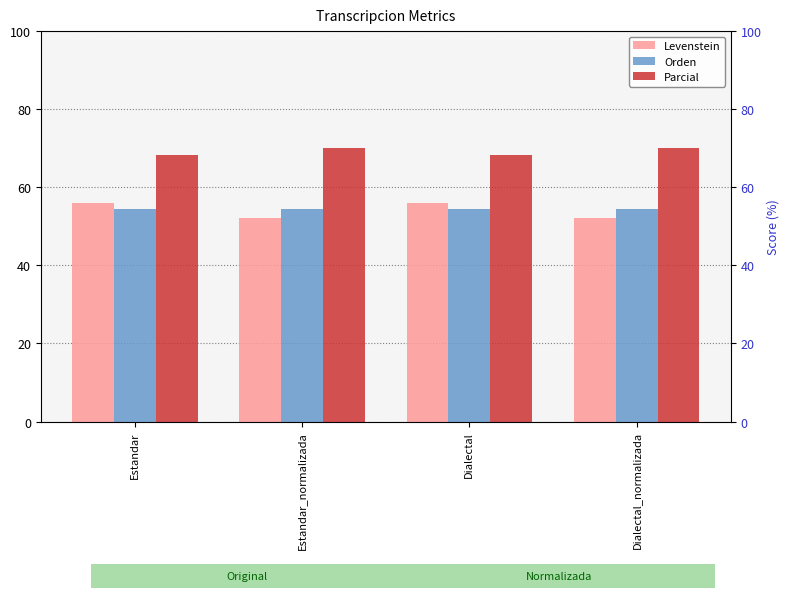

At which category is the sum across all series the highest?

Estandar